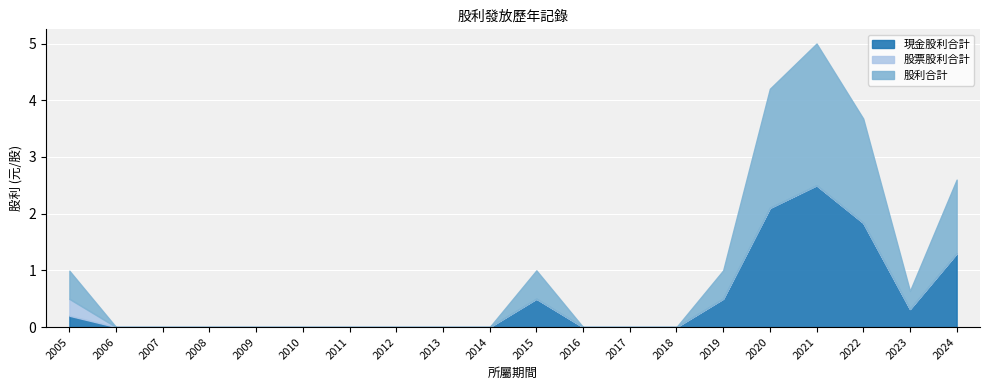

True or false: 股利合計 and 現金股利合計 intersect in this chart.

False